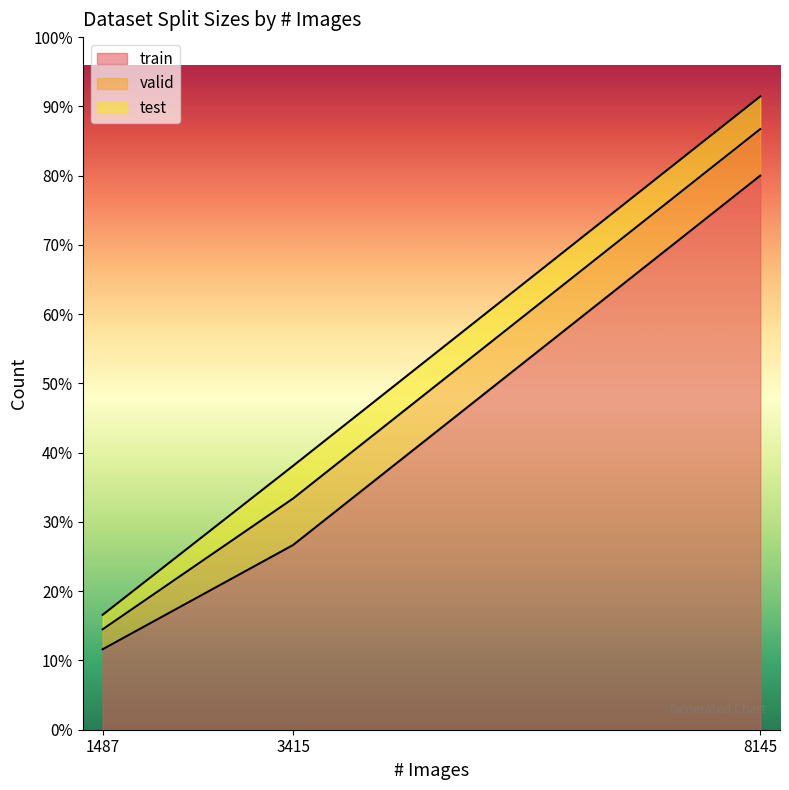

True or false: valid and train intersect in this chart.

False